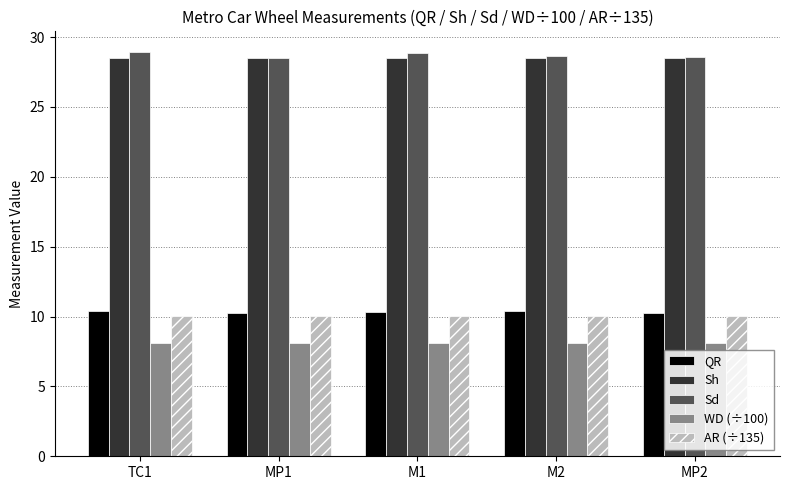

What are all the series names shown in the legend?

QR, Sh, Sd, WD (÷100), AR (÷135)